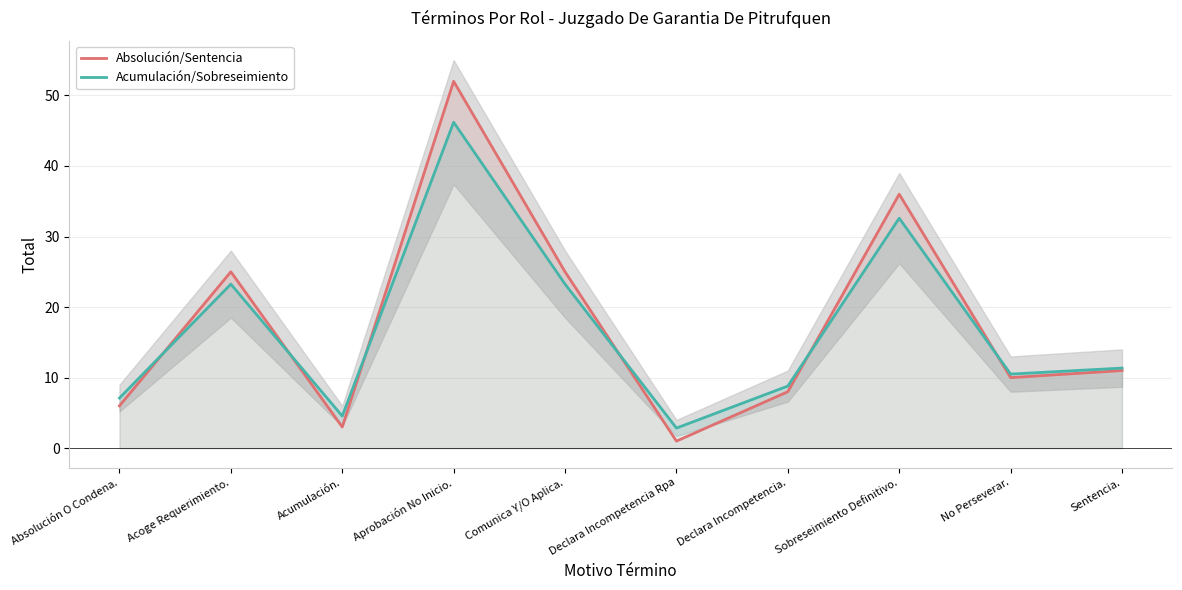

Reading left to right, what are all the values shown in this chart?

Absolución/Sentencia: 6.0	25.0	3.0	52.0	25.0	1.0	8.0	36.0	10.0	11.0
Acumulación/Sobreseimiento: 7.1	23.2	4.5	46.2	23.2	2.9	8.8	32.6	10.5	11.3